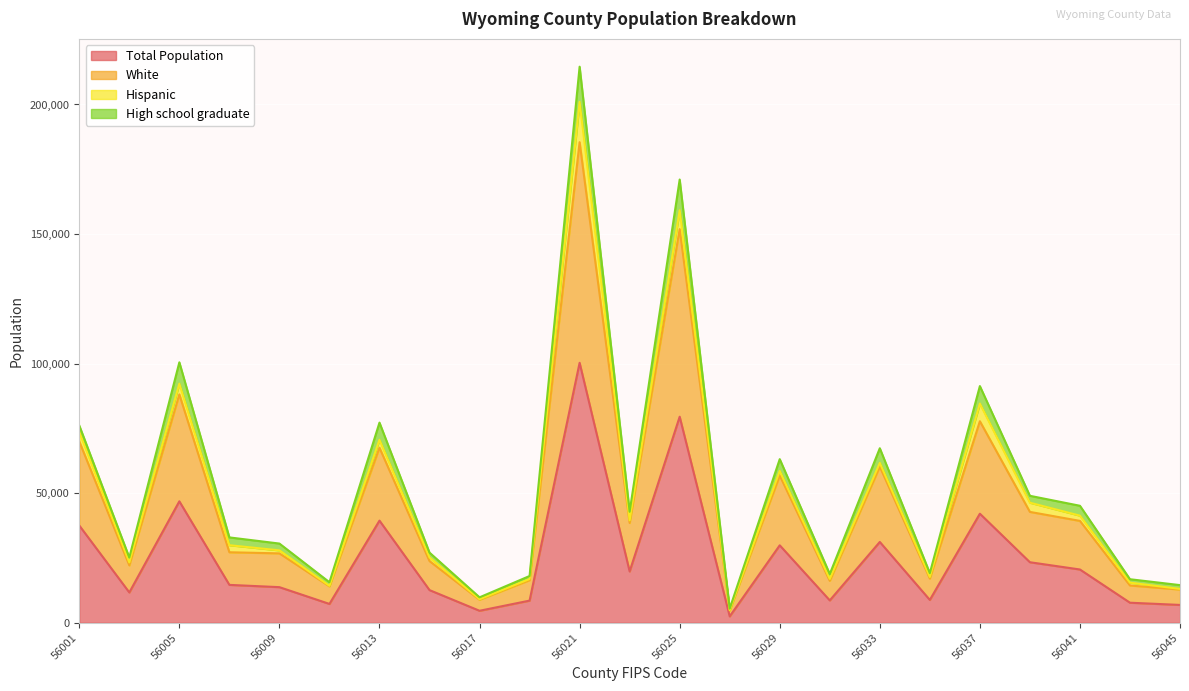

What is the highest value of the Total Population series?

100316